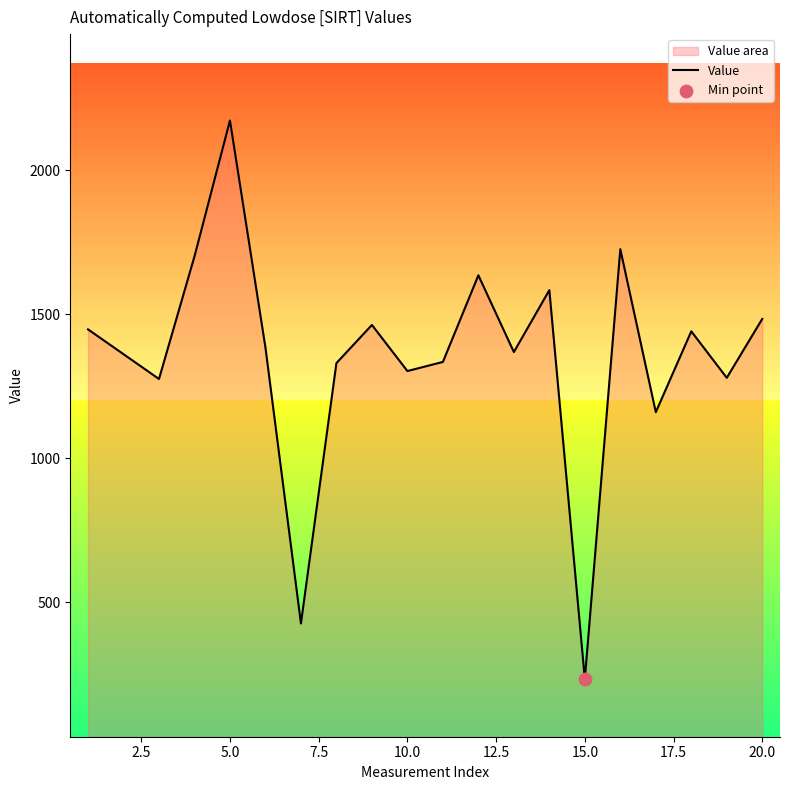

The value at 5.0 is 3007.3. True or false?

False